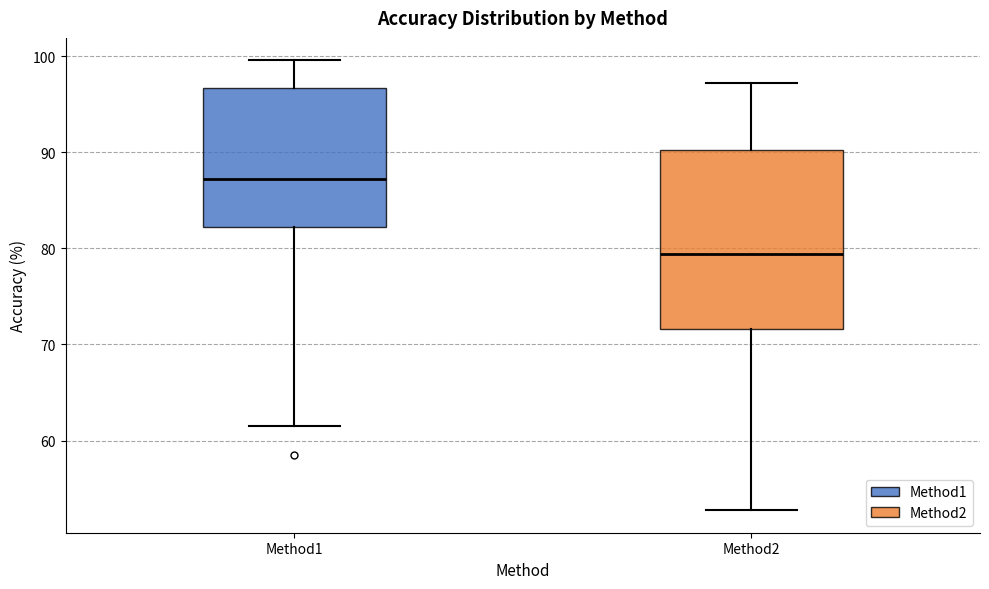

Reading left to right, transcribe this box plot: for each box, give where its median line is, the range the box spans, and where its two whiskers end, as read against the y-axis. The values are not printed on the chart, so give them approximately, as read against the axis.

Method1: median 87, box 82 to 97, whiskers 62 to 100
Method2: median 79, box 72 to 90, whiskers 53 to 97